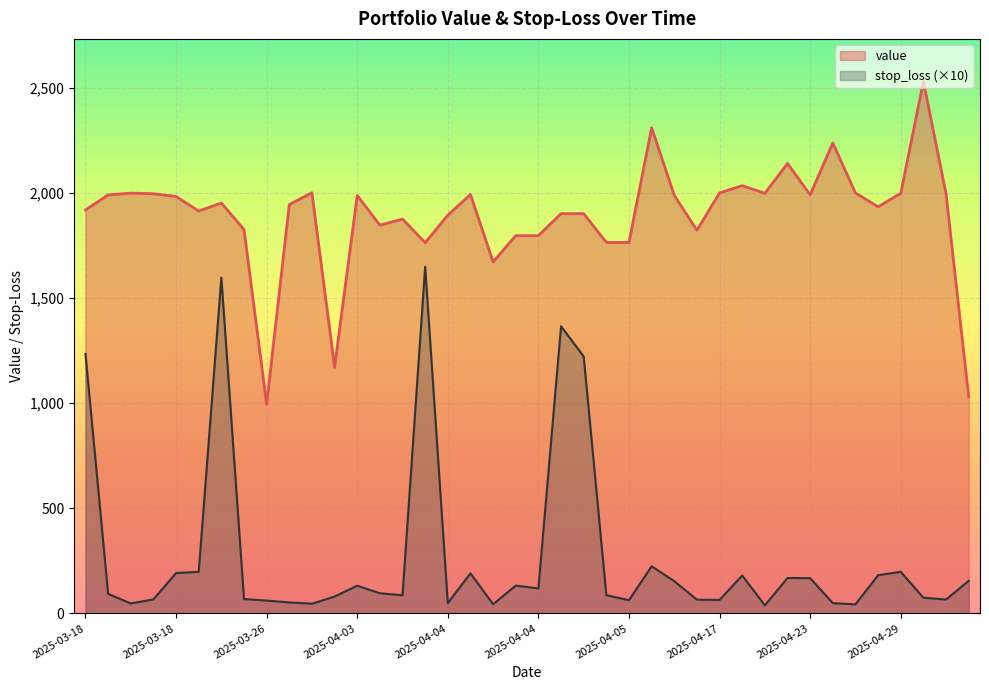

What value does the value series have at 2025-04-04?

1991.9